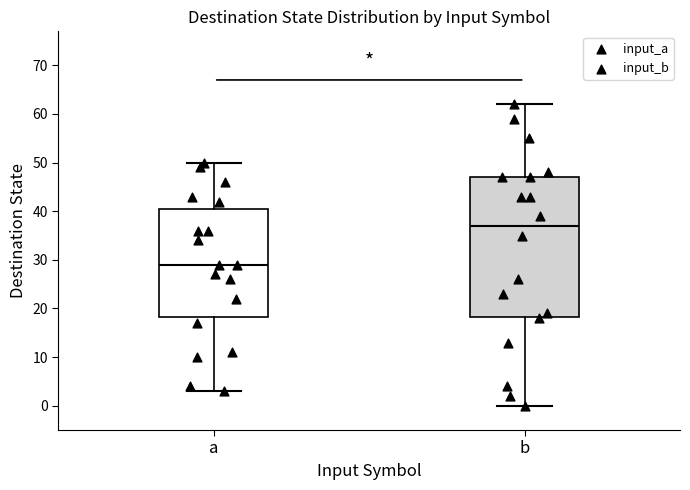

Reading left to right, read every box against the y-axis: the position of its median line, the range the box covers, and the ends of its whiskers. The values are not printed on the chart, so give them approximately, as read against the axis.

a: median 29, box 18 to 41, whiskers 3 to 50
b: median 37, box 18 to 47, whiskers 0 to 62